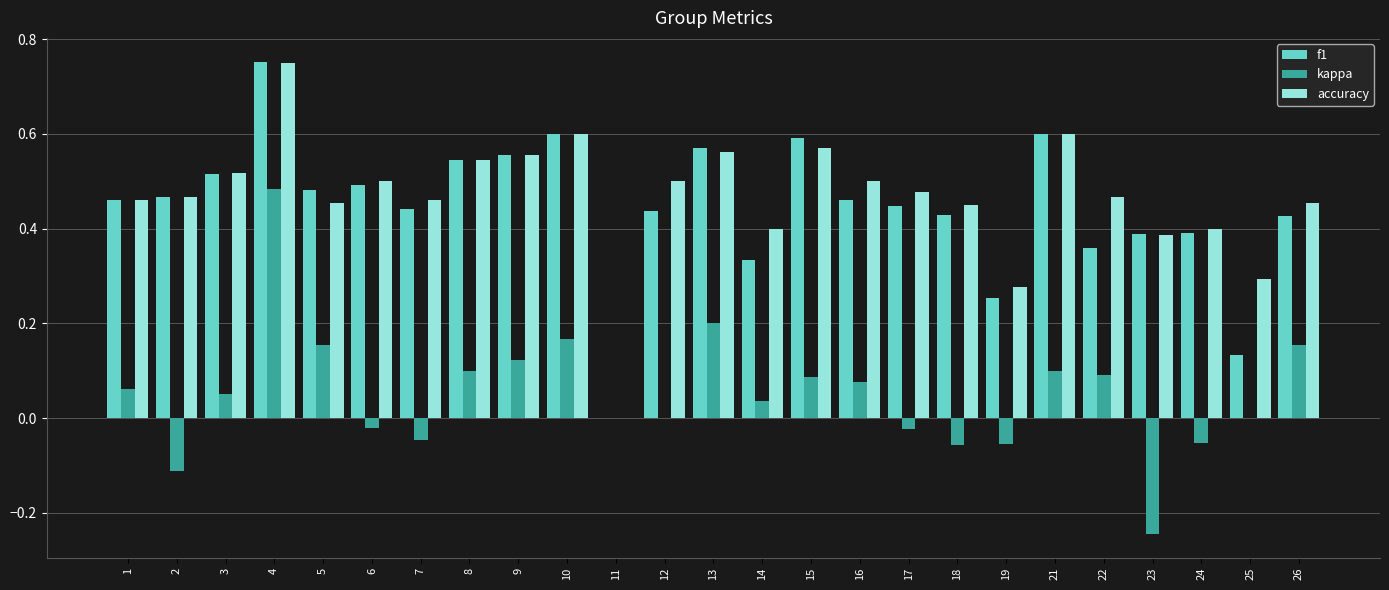

Between 14 and 26, which series saw the biggest shift?

kappa